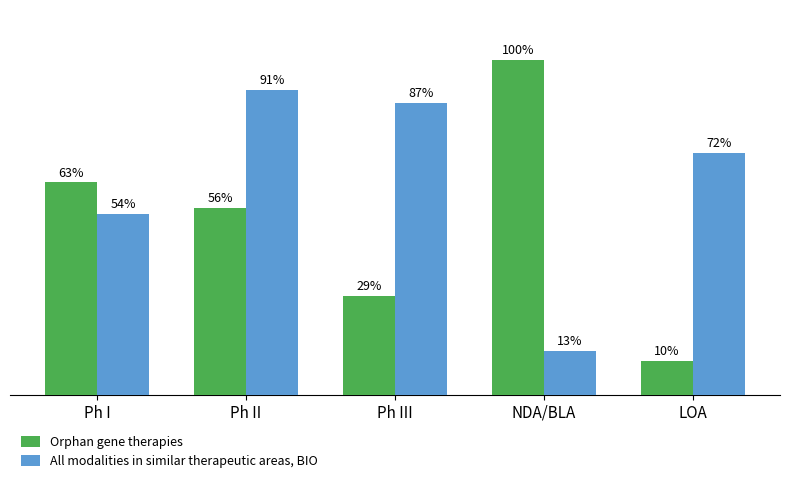

Which series has the largest total across all categories?

All modalities in similar therapeutic areas, BIO